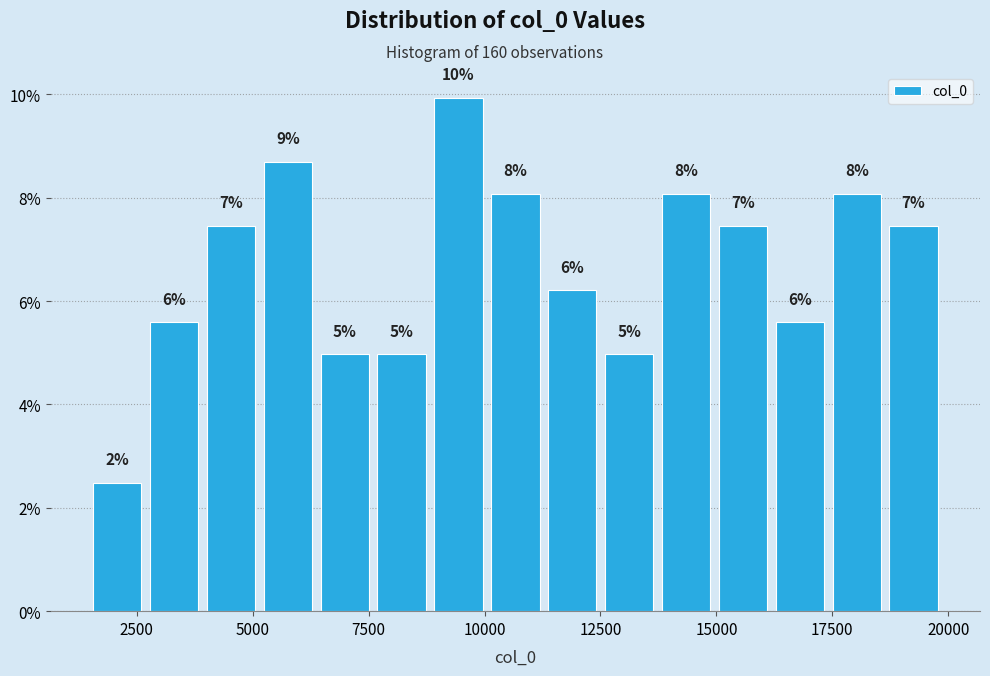

Read against the x-axis, roughly where is the centre of the tallest bar?

9500